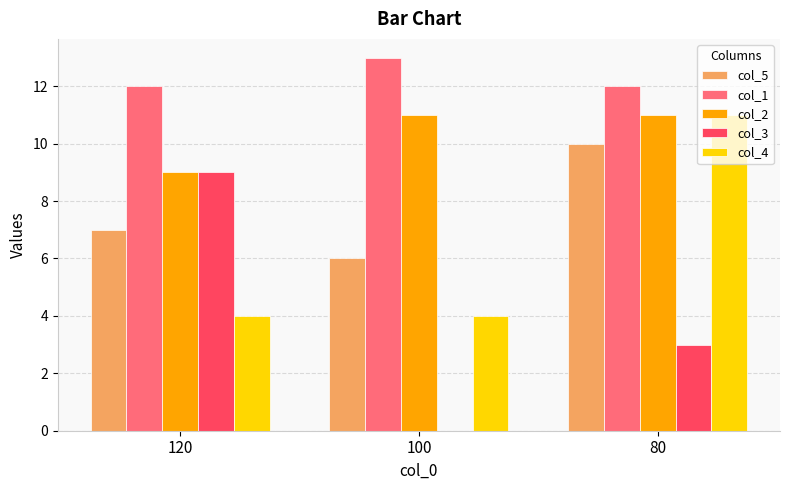

Is it true that col_4 equals 4 at 120?

True